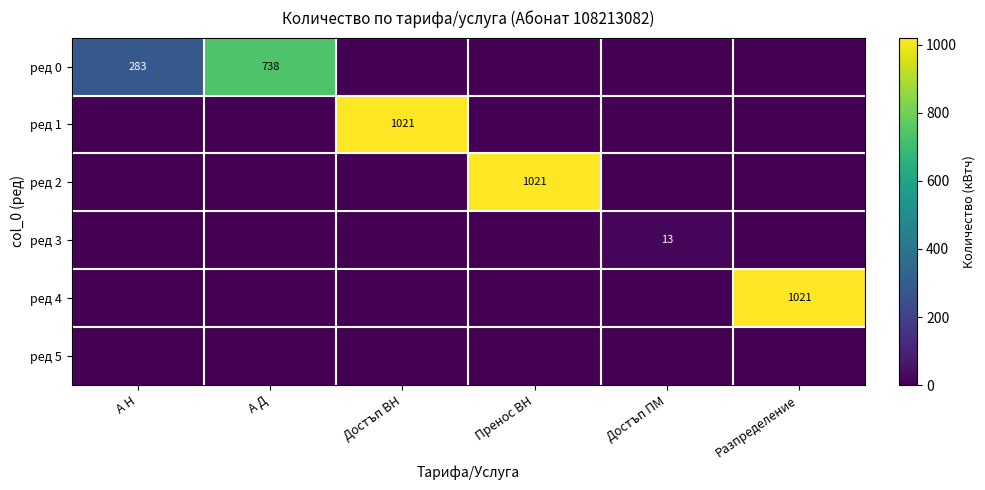

The value of ред 0 at А Д is 203. True or false?

False